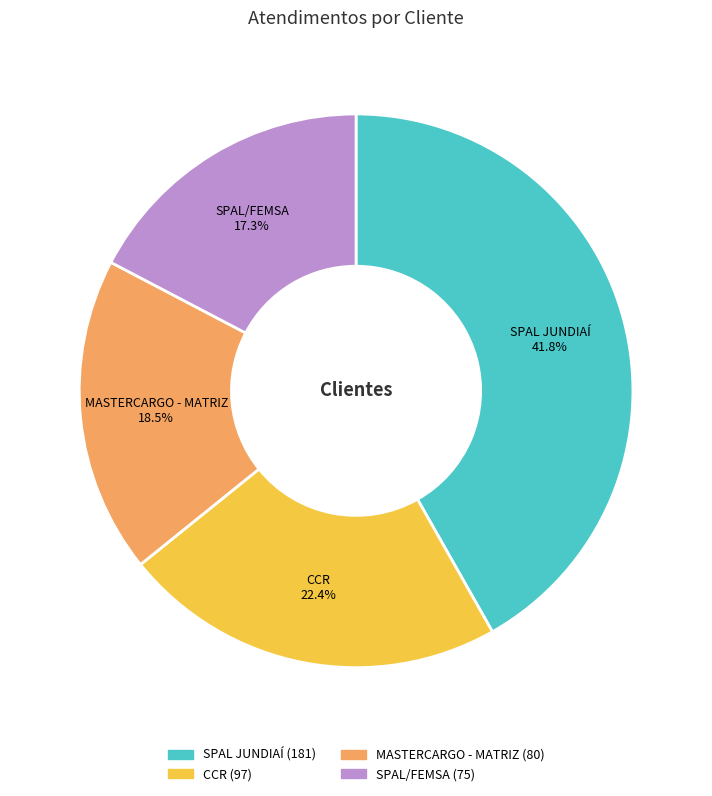

To the nearest percent, what is the combined percentage of SPAL JUNDIAÍ and MASTERCARGO - MATRIZ?

60%